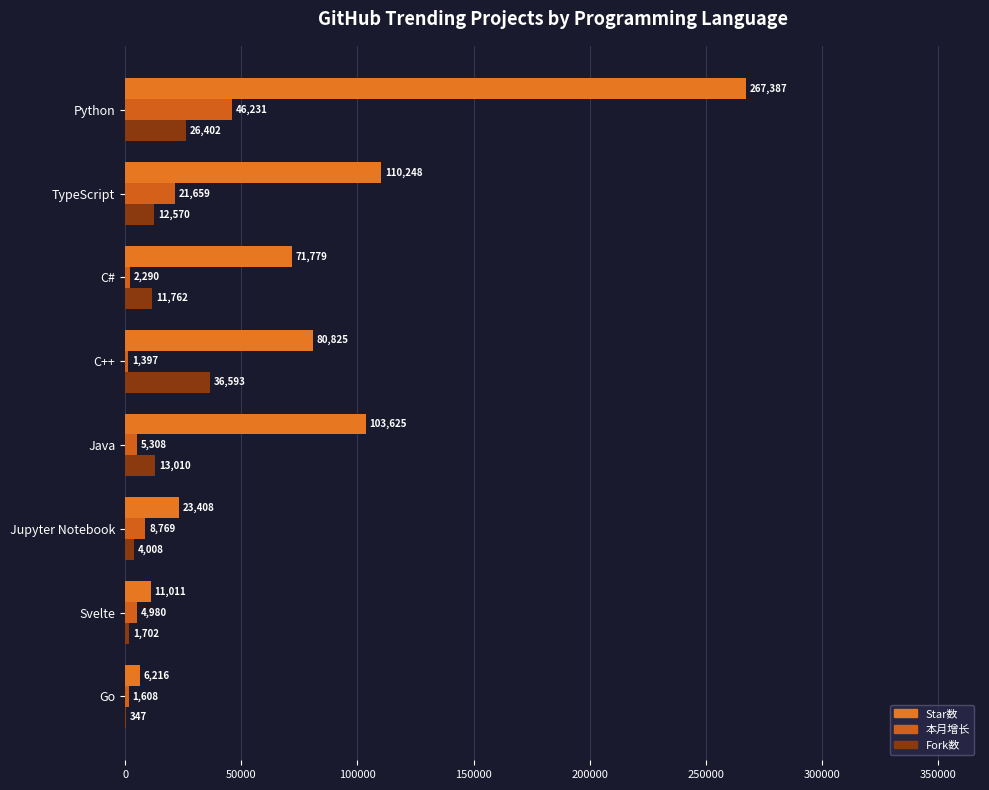

What is the sum of all Fork数 values?

106394